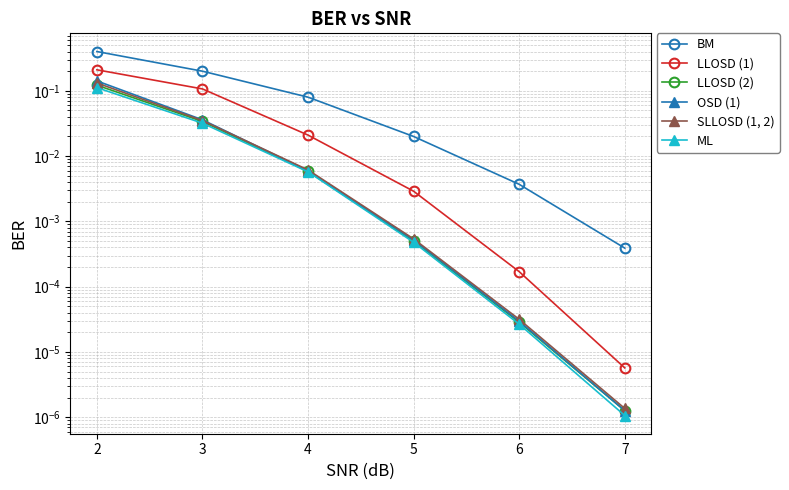

True or false: BM and OSD (1) cross at least once.

False